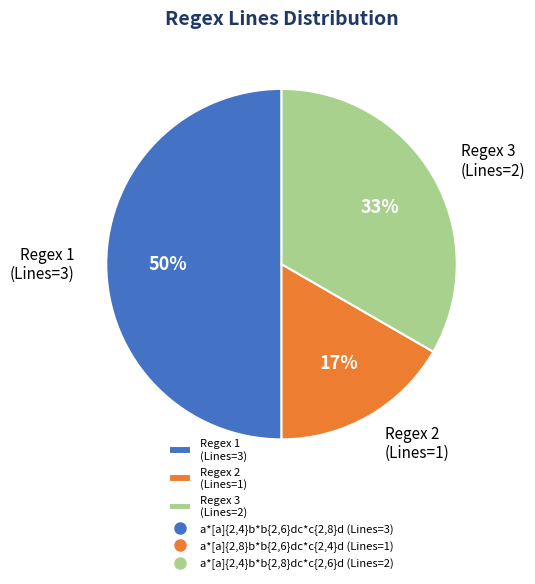

True or false: Regex 2 (Lines=1) accounts for 10% of the total.

False